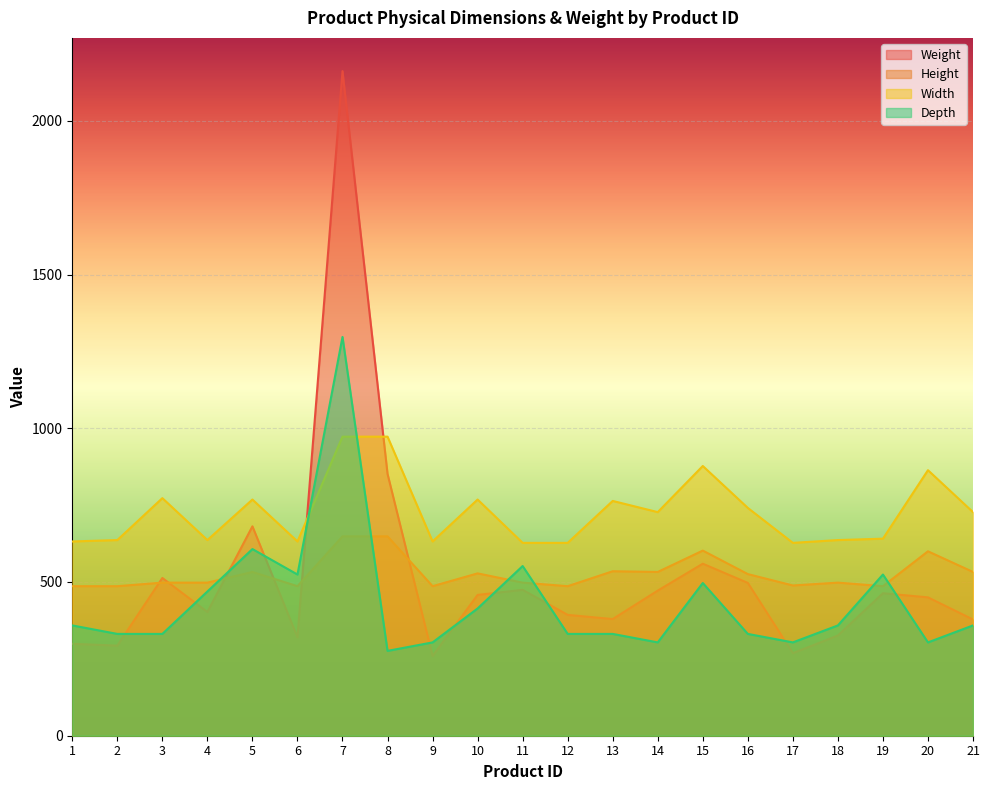

True or false: Weight and Height cross at least once.

True